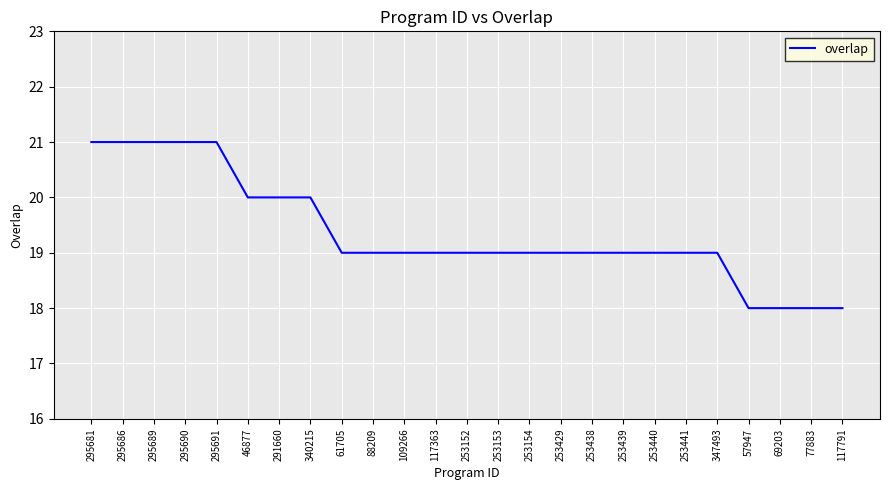

Count the number of data series in this chart.

1